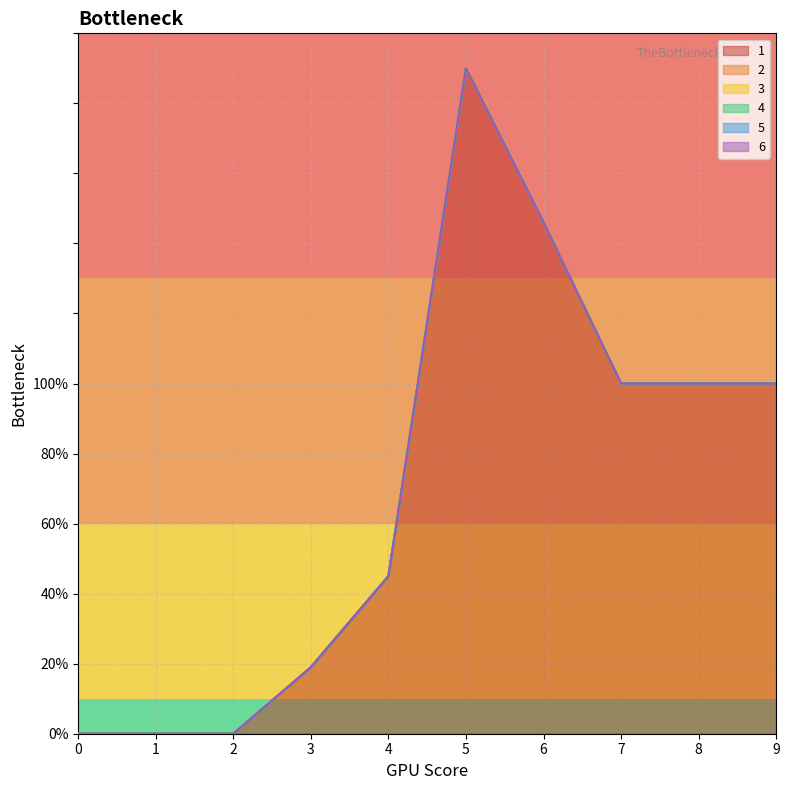

Reading right to left, what are all the values shown in this chart?

1: 9=100	8=100	7=100	6=146	5=190	4=45	3=19	2=0	1=0	0=0
2: 9=0	8=0	7=0	6=0	5=0	4=0	3=0	2=0	1=0	0=0
3: 9=0	8=0	7=0	6=0	5=0	4=0	3=0	2=0	1=0	0=0
4: 9=0	8=0	7=0	6=0	5=0	4=0	3=0	2=0	1=0	0=0
5: 9=0	8=0	7=0	6=0	5=0	4=0	3=0	2=0	1=0	0=0
6: 9=0	8=0	7=0	6=0	5=0	4=0	3=0	2=0	1=0	0=0